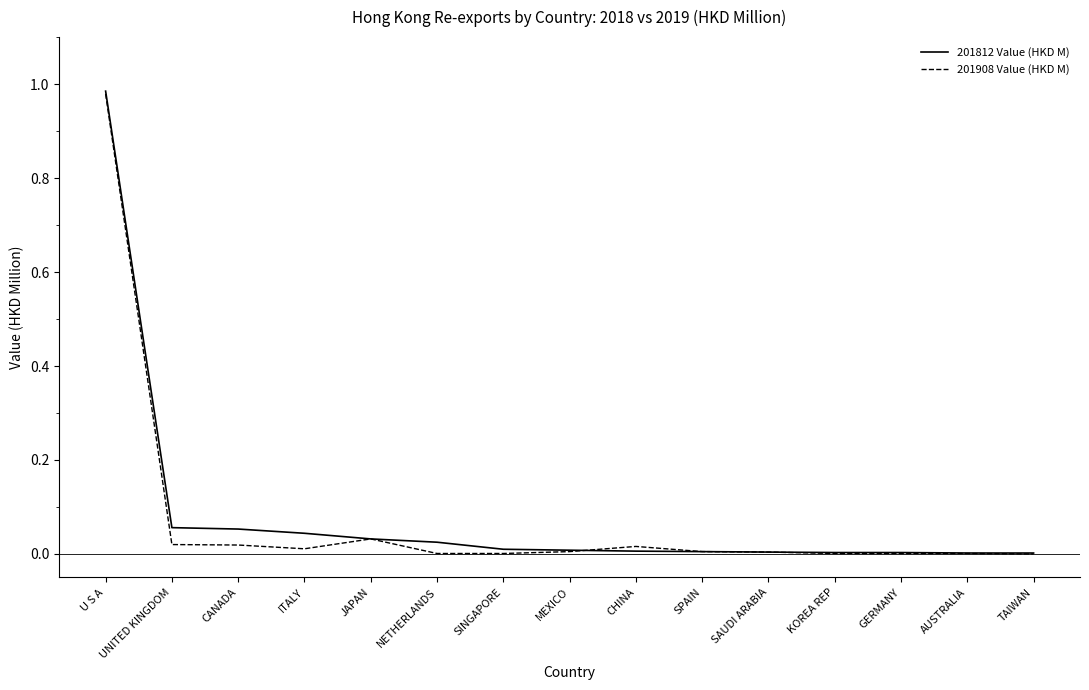

Which category has the highest value in the 201908 Value (HKD M) series?

U S A